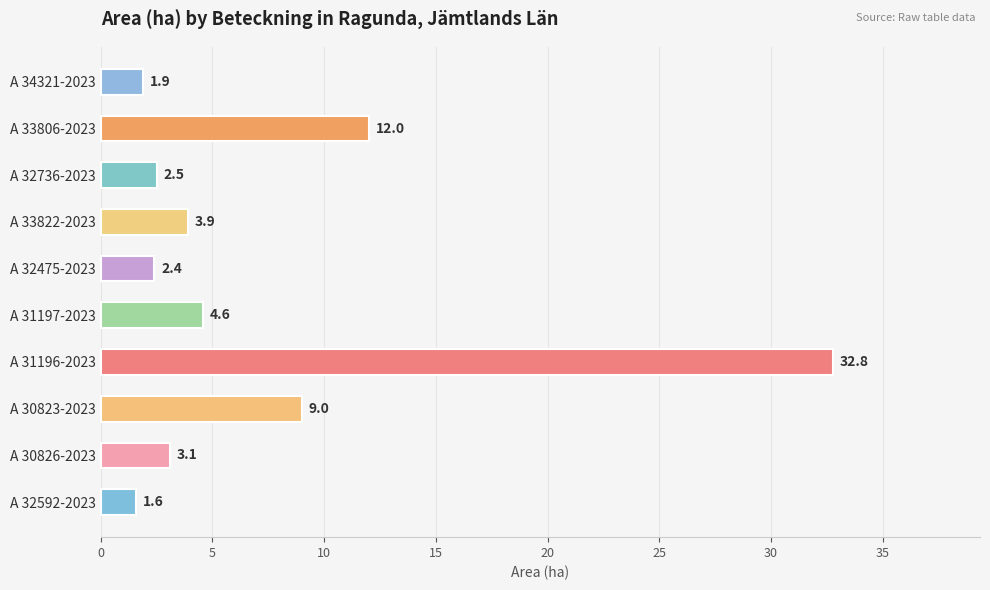

At which category does the chart reach its peak across all series?

A 31196-2023